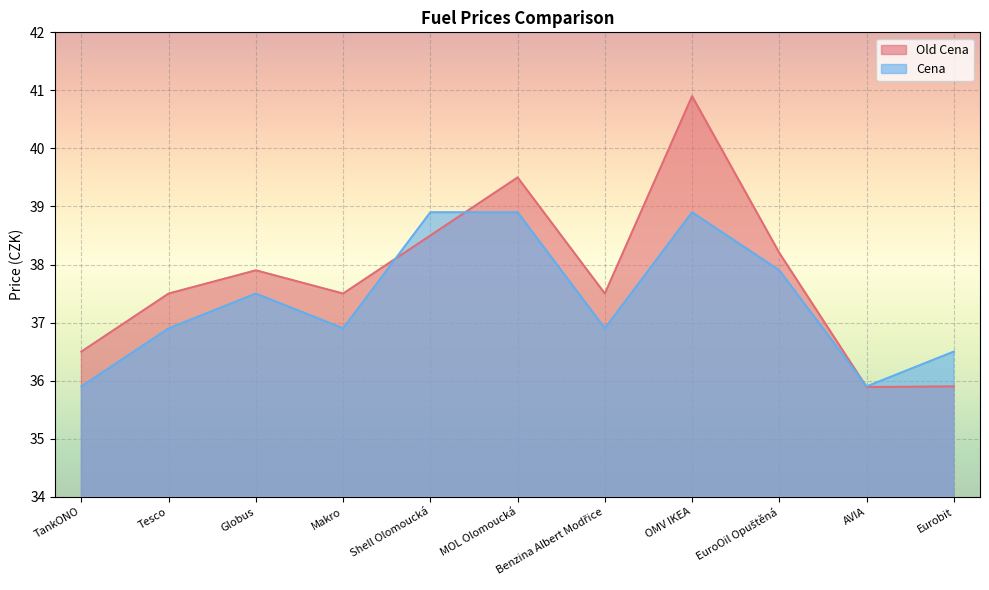

Which has a higher value, Eurobit or Benzina Albert Modřice?

Benzina Albert Modřice